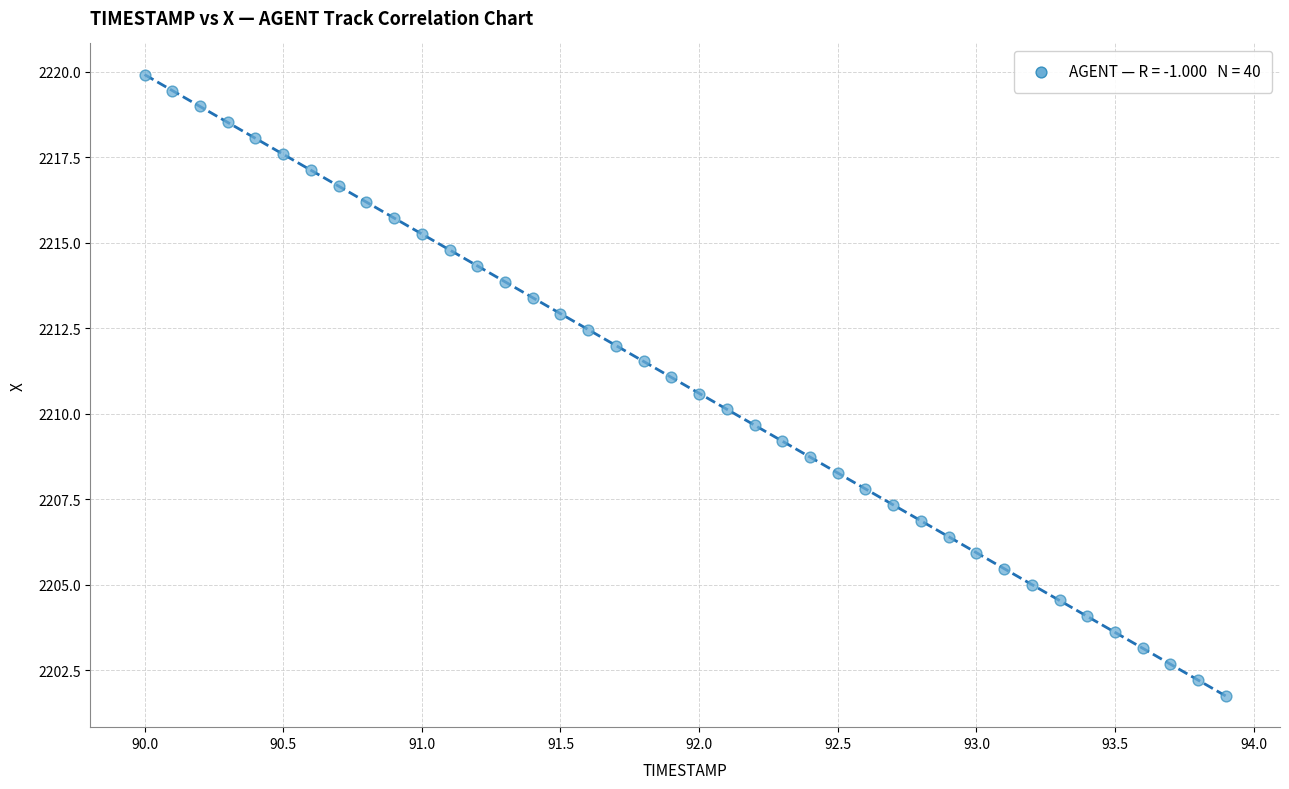

What is the range of X values (max minus min)?

3.9